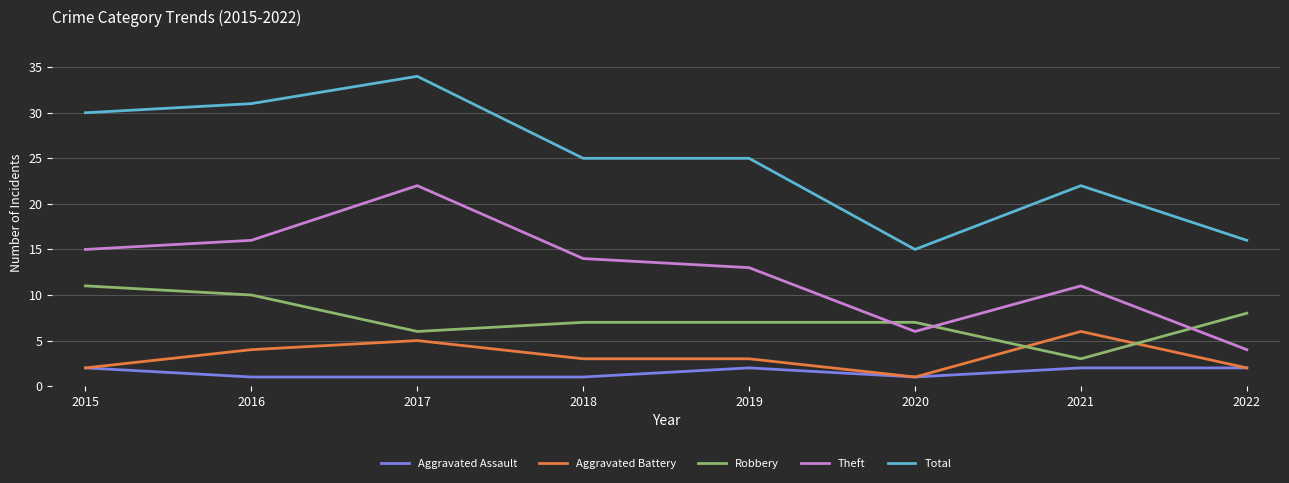

The value of Aggravated Assault at 2017 is 1. True or false?

True